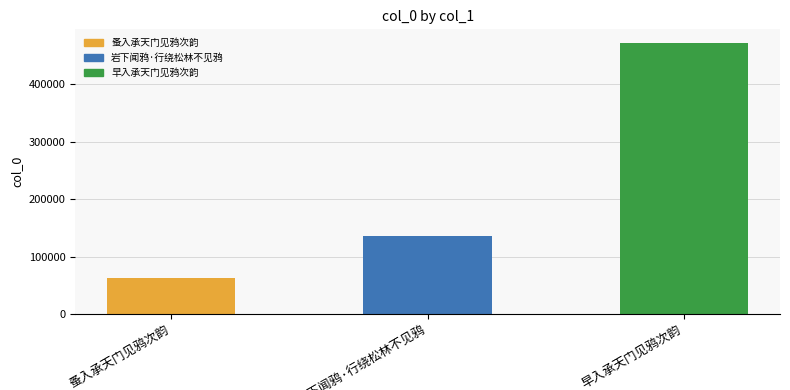

What is the sum of all values?

670639